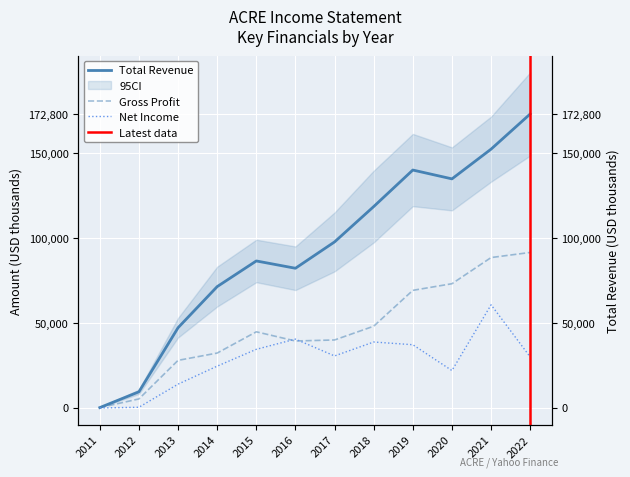

True or false: Gross Profit has more than 0 points higher than both neighbors.

True